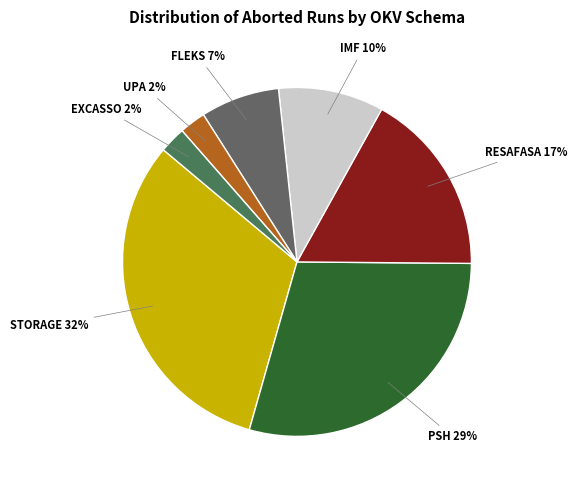

Is the sum of IMF and EXCASSO greater than half?

No